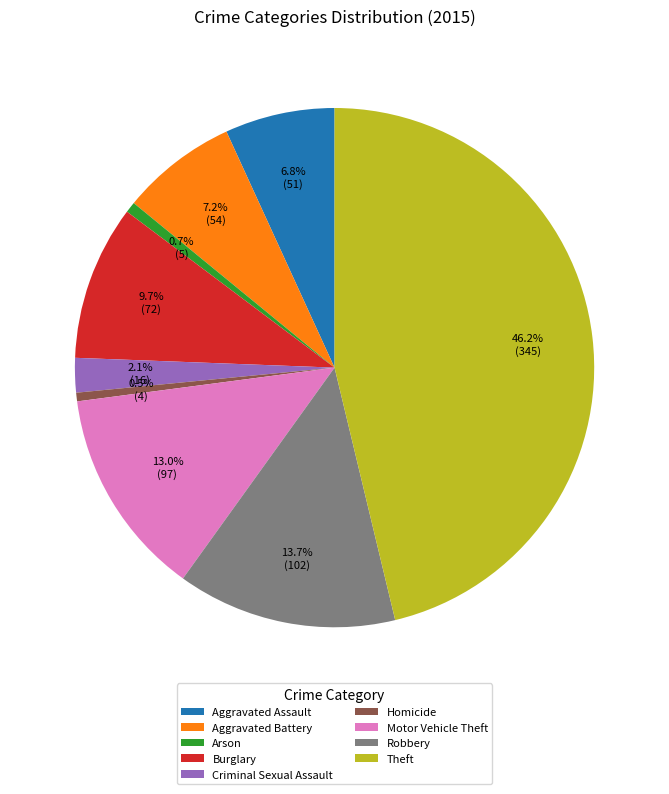

Is the sum of Aggravated Battery and Homicide greater than half?

No